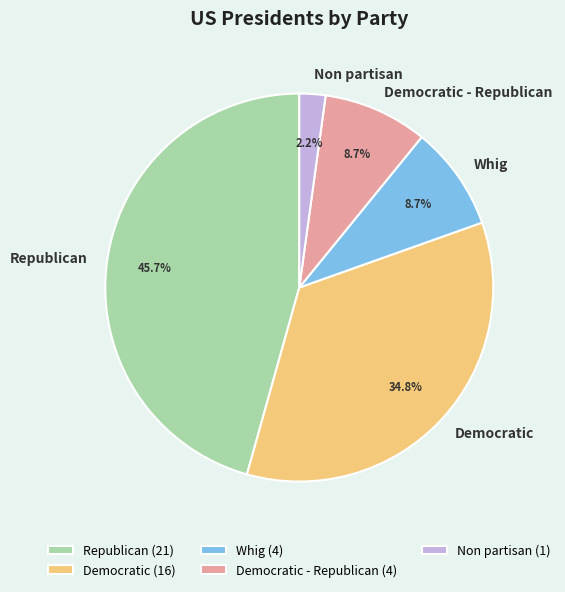

What percentage do Democratic - Republican and Republican together represent?

54.3%